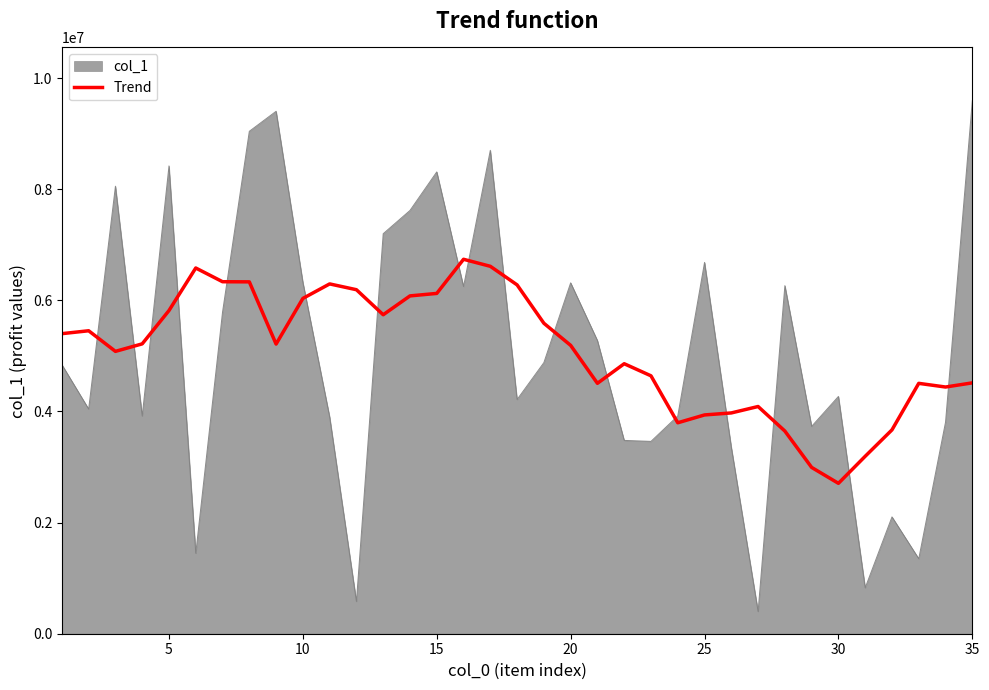

What is the highest value of the Trend series?

6738195.7